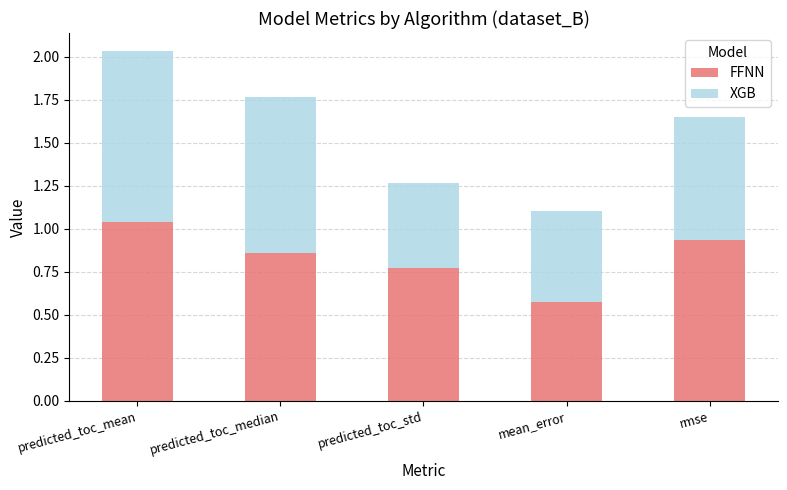

Rank the categories by FFNN value from highest to lowest.

predicted_toc_mean, rmse, predicted_toc_median, predicted_toc_std, mean_error